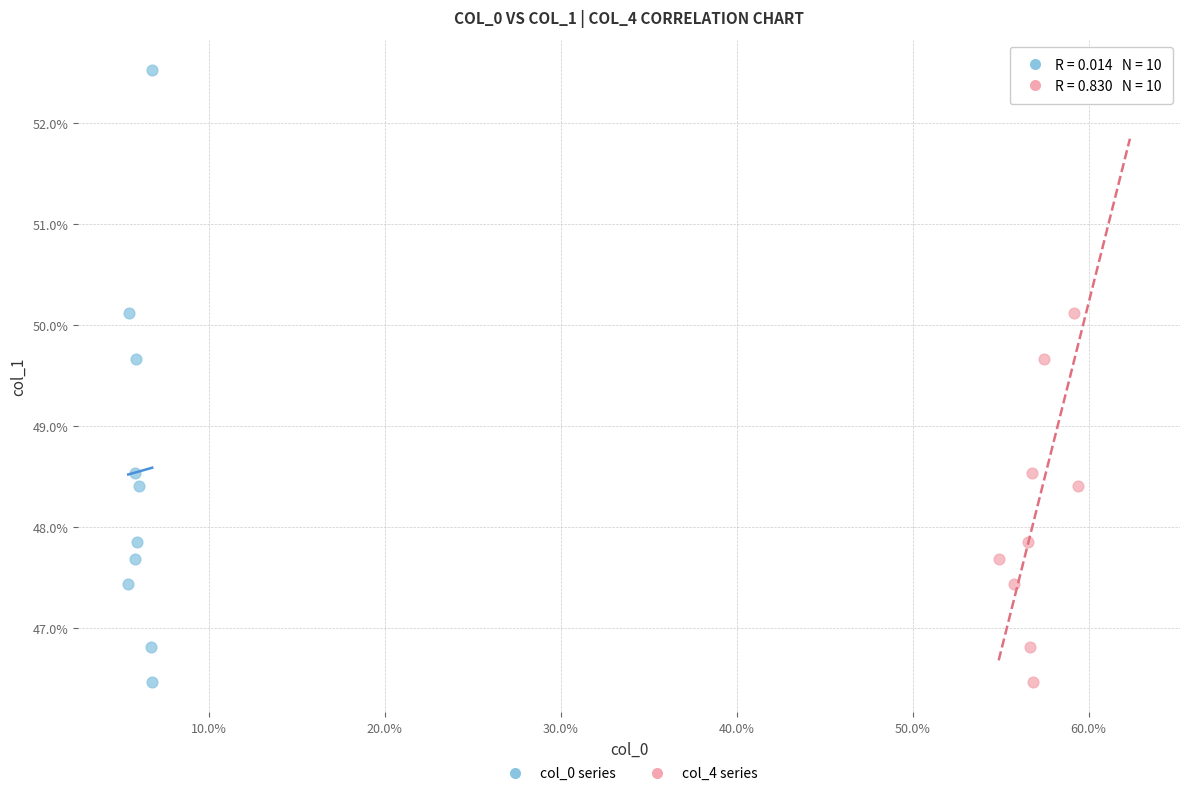

What are all the series names shown in the legend?

col_0 series, col_4 series